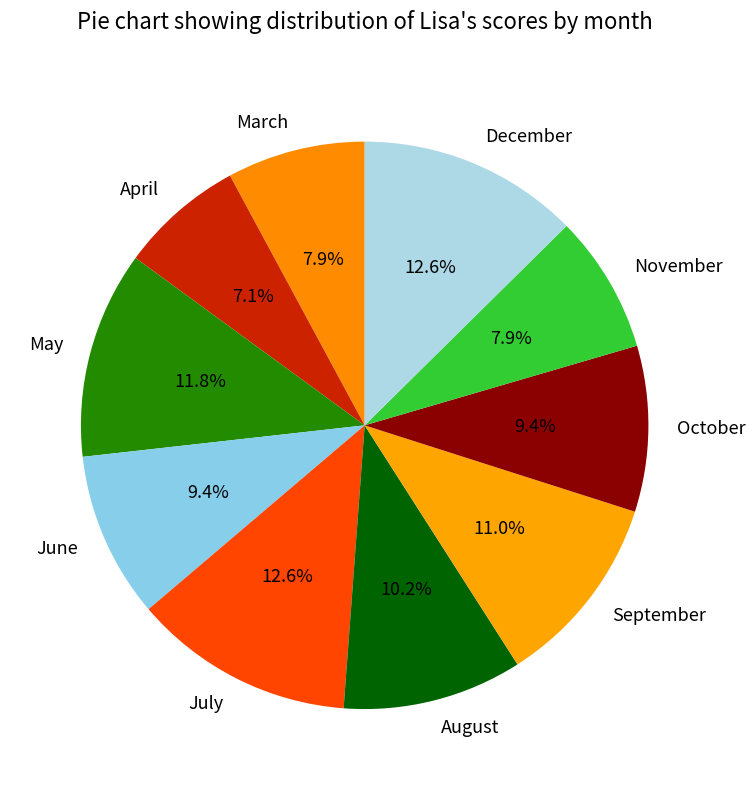

Does any single category account for the majority?

No